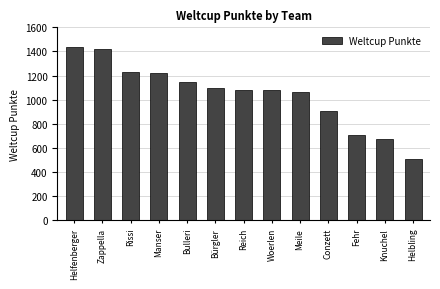

What is the difference between the second highest and minimum values?

919